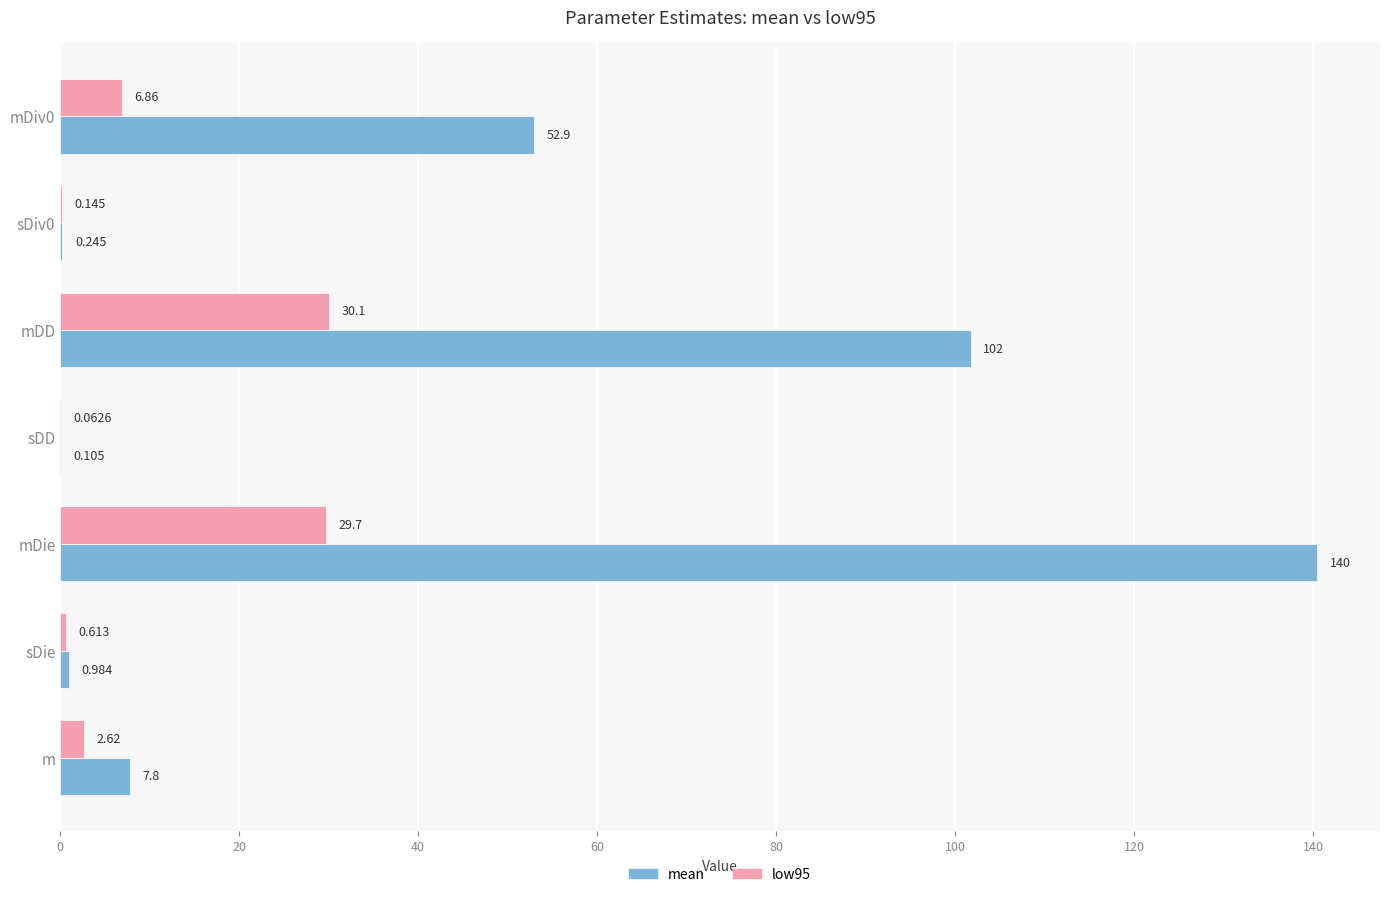

Which label corresponds to the largest value in the chart?

mDie